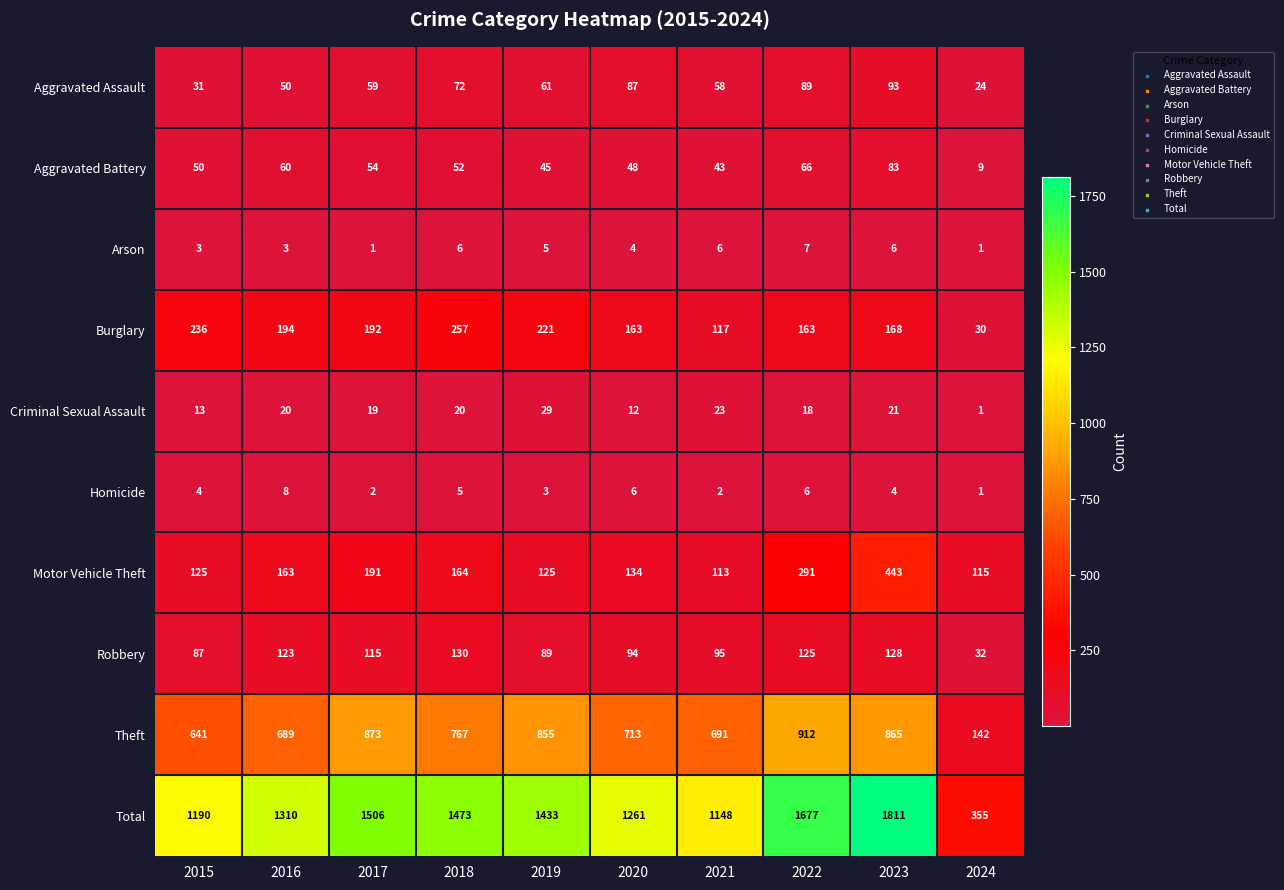

Which series changed the most between 2019 and 2021?

Total